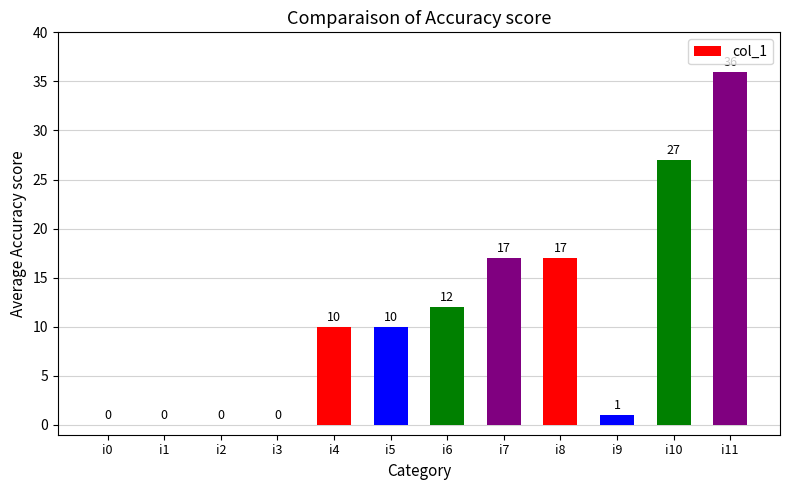

The value at i2 is 0. True or false?

True